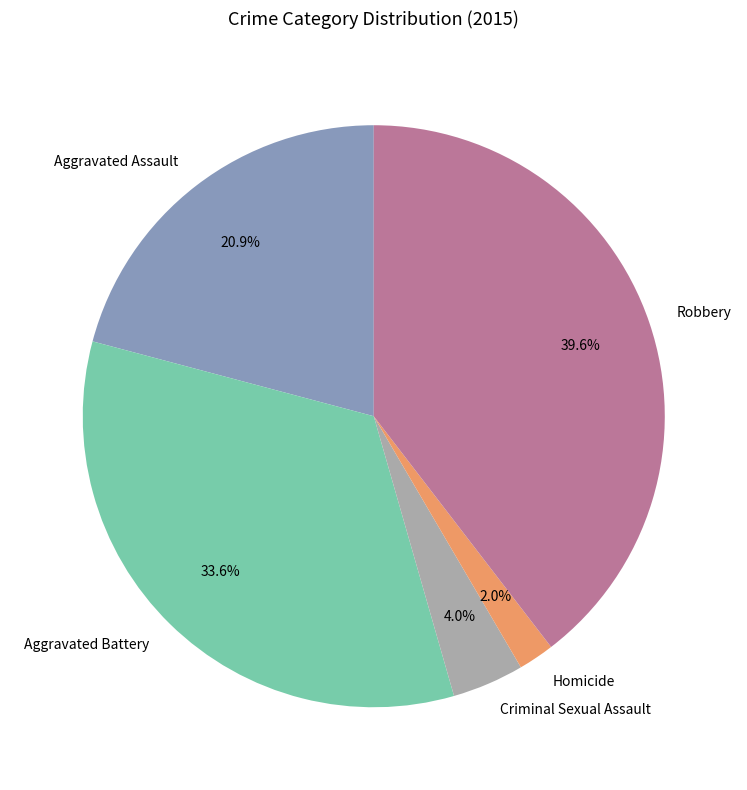

What percentage do Homicide and Aggravated Assault together represent?

22.9%